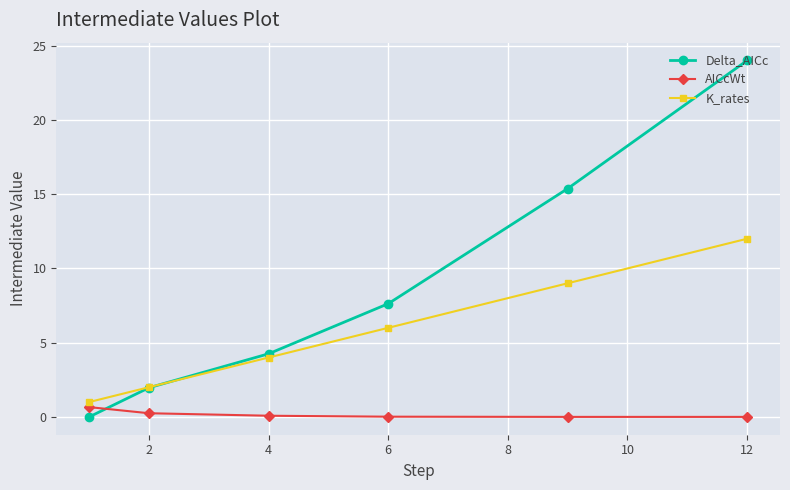

Which series has the largest total across all categories?

Delta_AICc